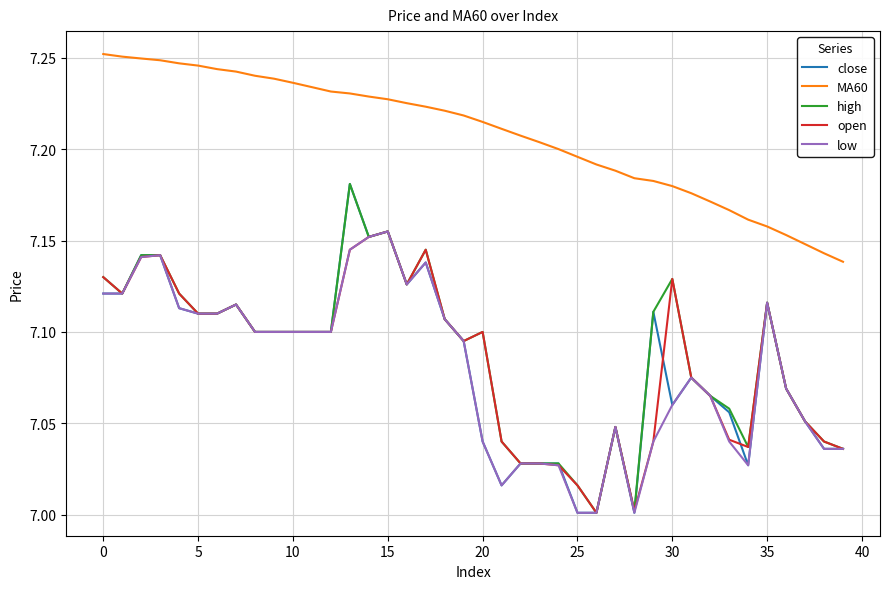

At how many categories does at least one series exceed 7?

40